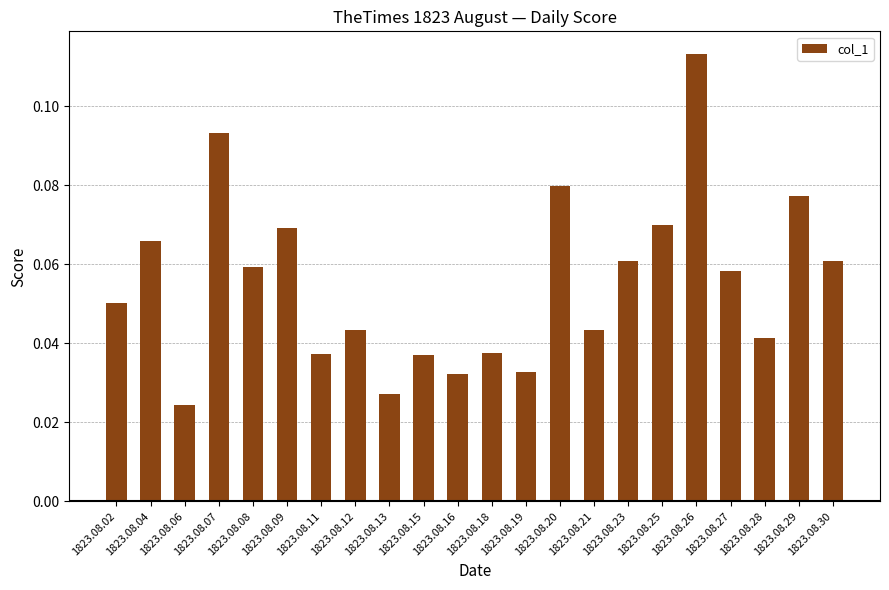

At which category does the chart reach its minimum across all series?

1823.08.06